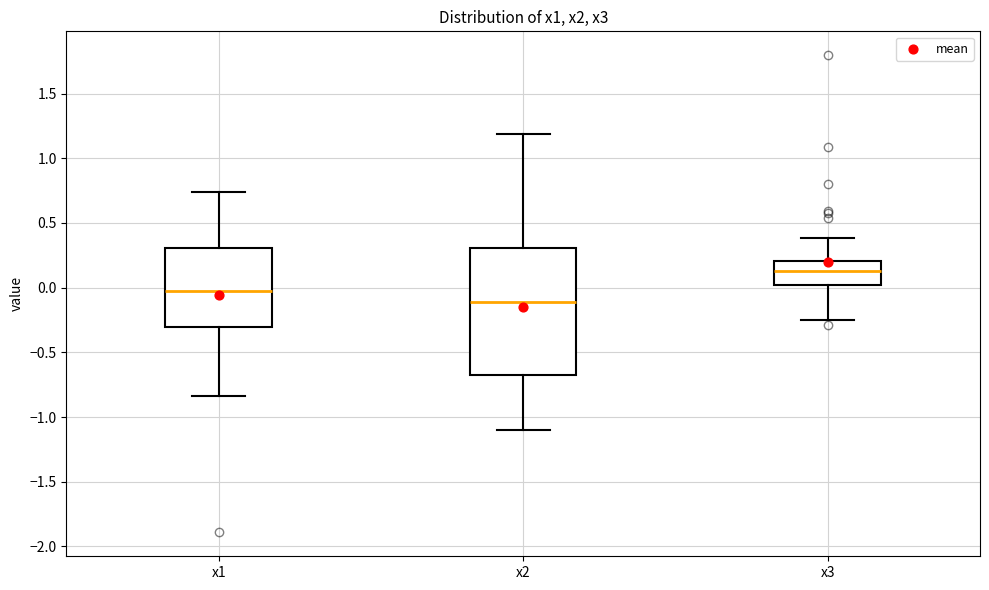

Which box is the tallest, from its lower edge to its upper edge?

x2